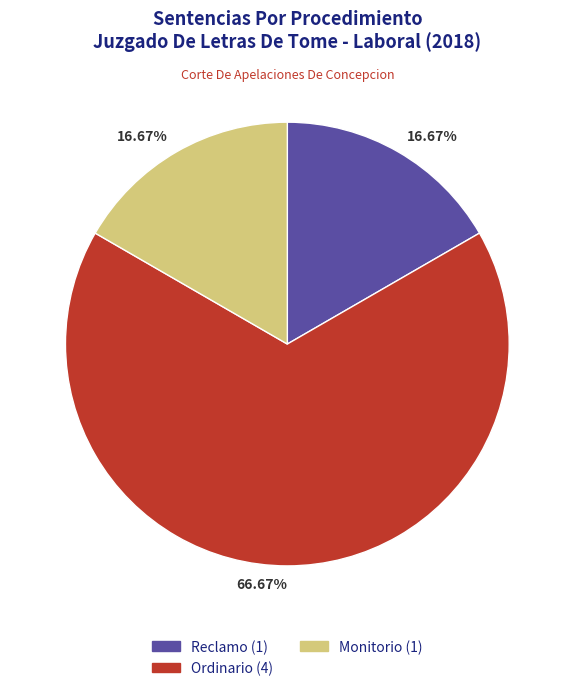

How many slices are in this pie chart?

3